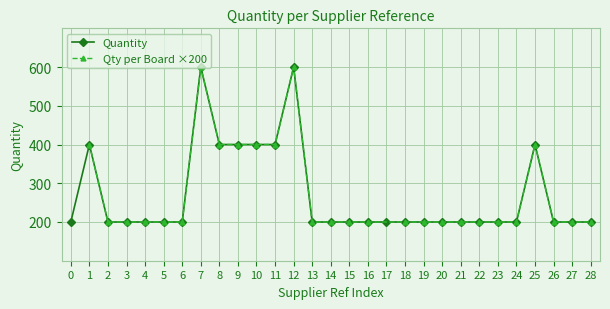

What is the highest value of the Quantity series?

600